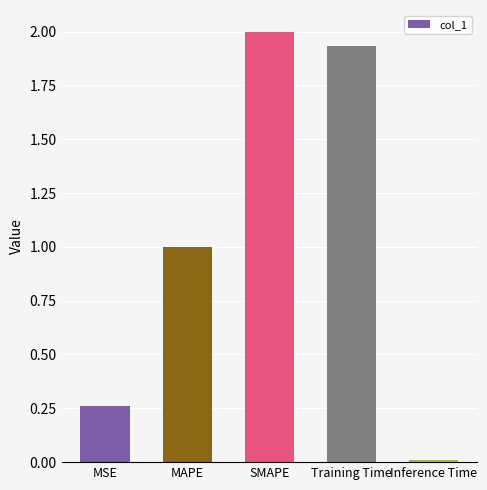

How many data points does each series have?

5